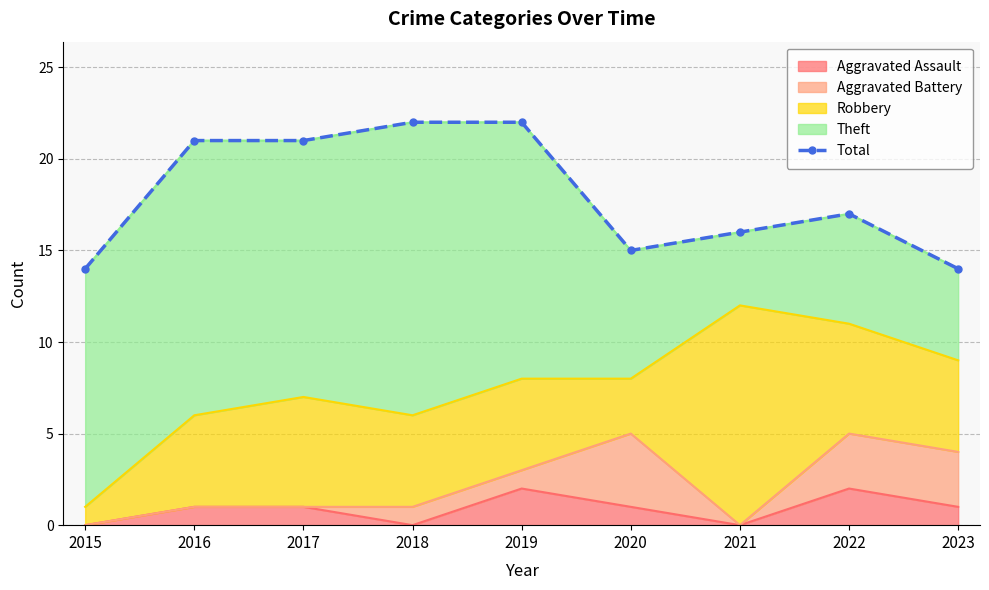

At which category does the chart reach its minimum across all series?

2015